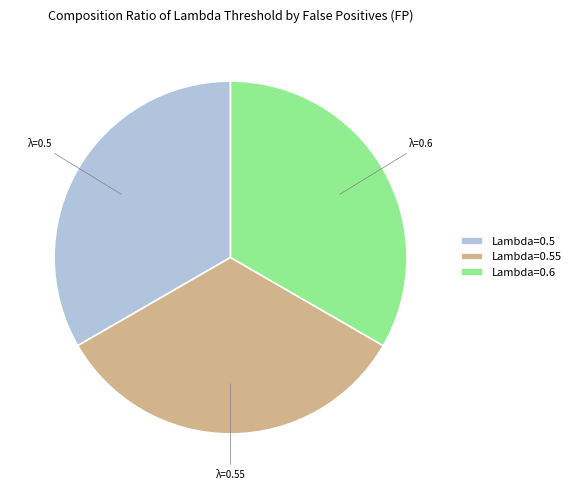

What is the ratio of the value at Lambda=0.55 to the value at Lambda=0.6?

1.0